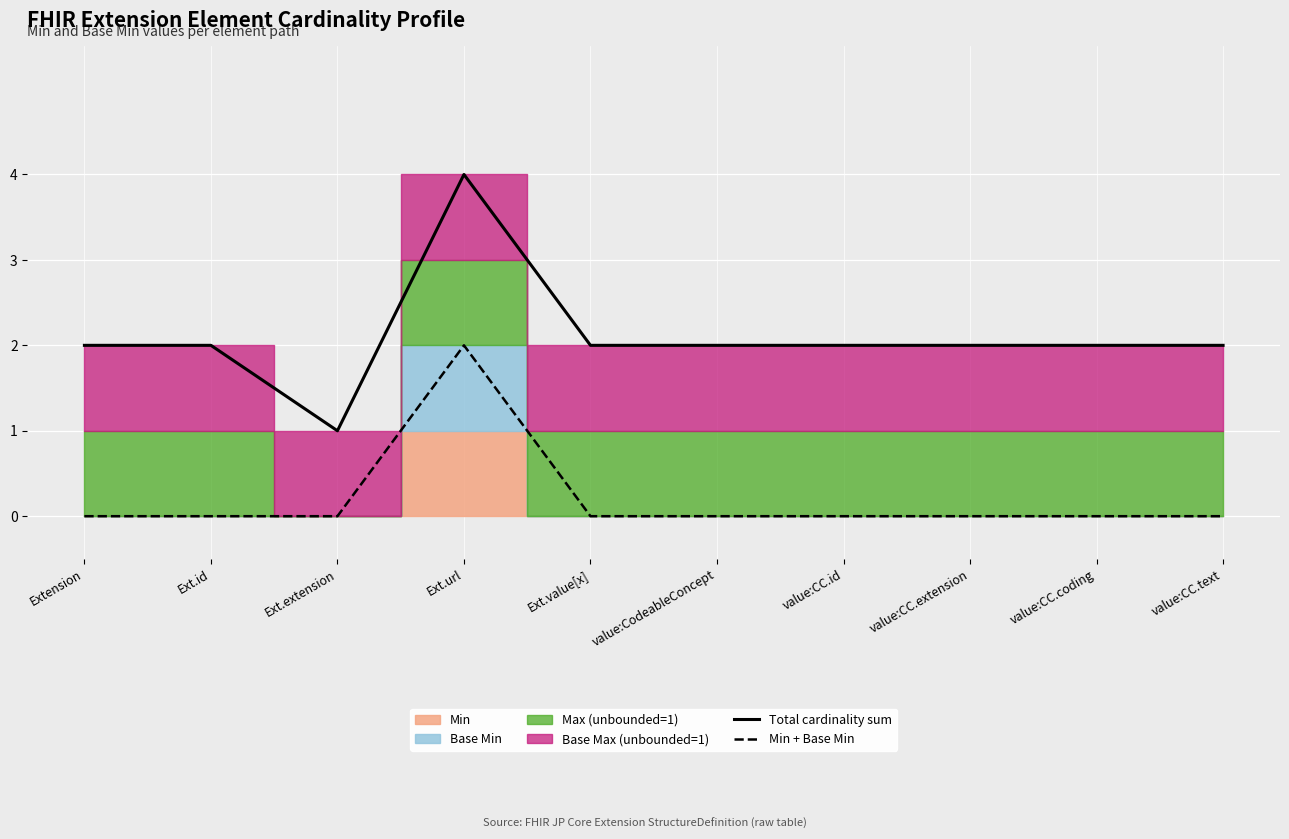

Where does the Total cardinality sum series first go above 2?

Ext.url